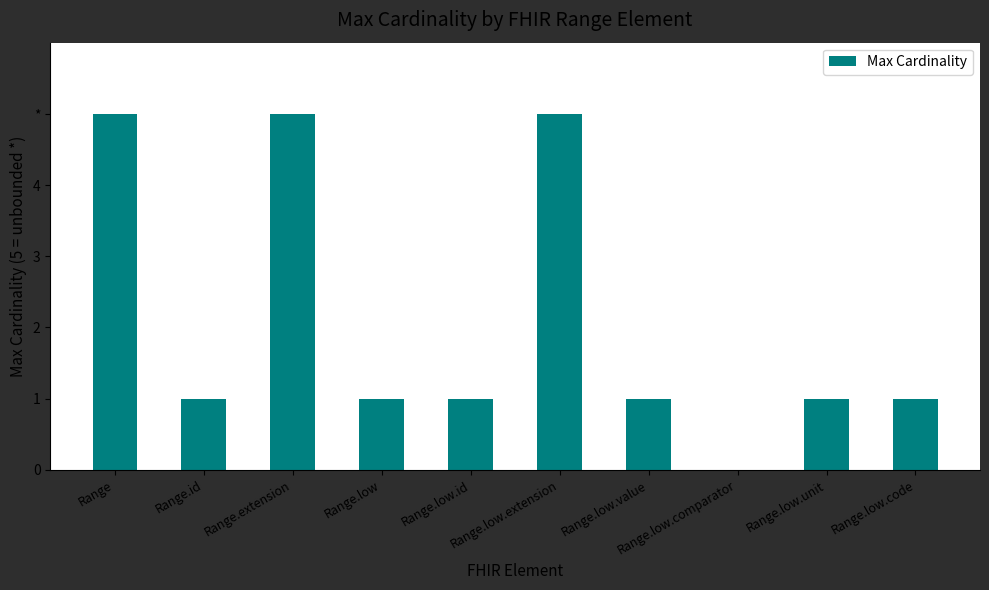

Are the bars horizontal?

No